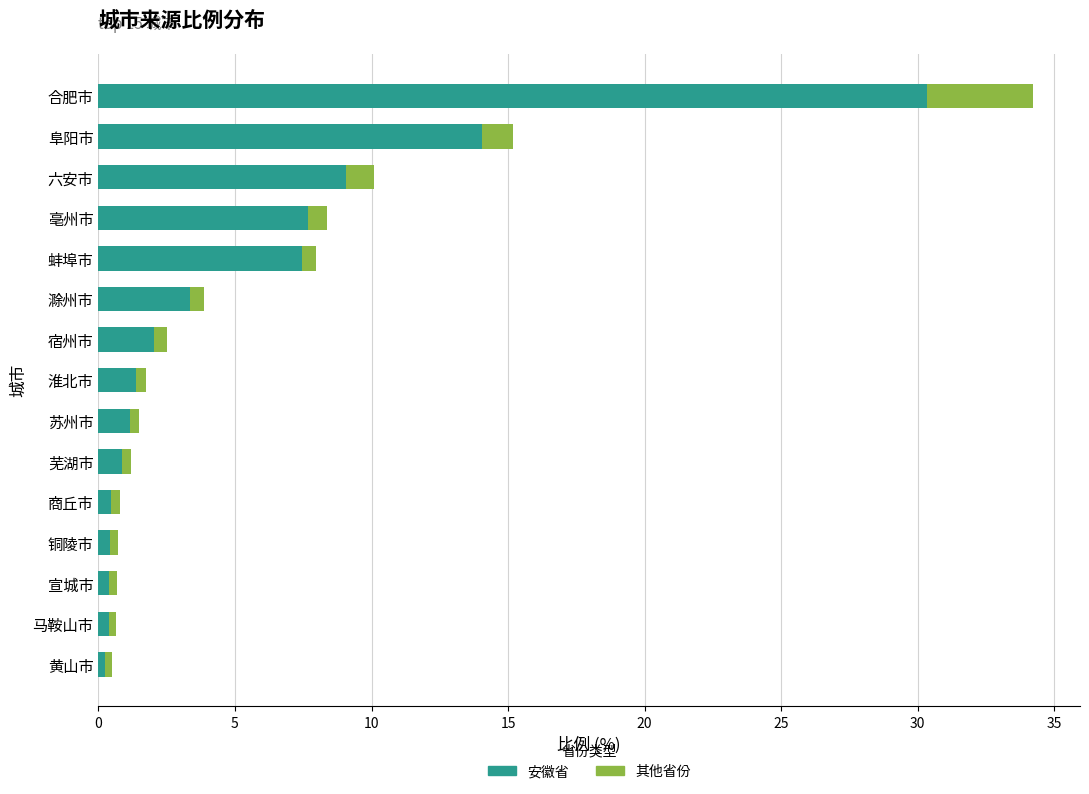

True or false: 安徽省 has a value of 1.4 at 滁州市.

False